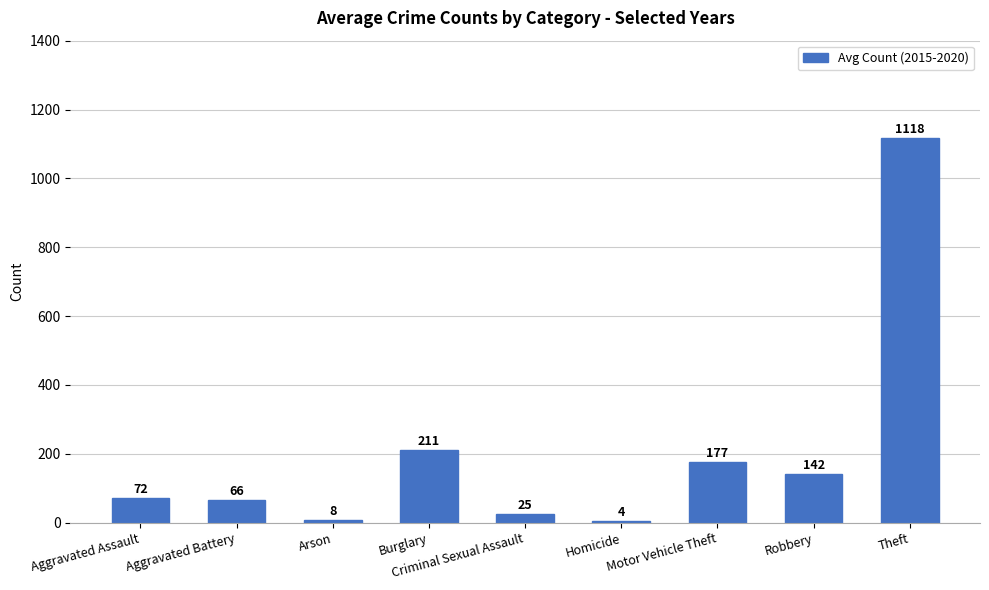

Where does the data first go above 71?

Aggravated Assault